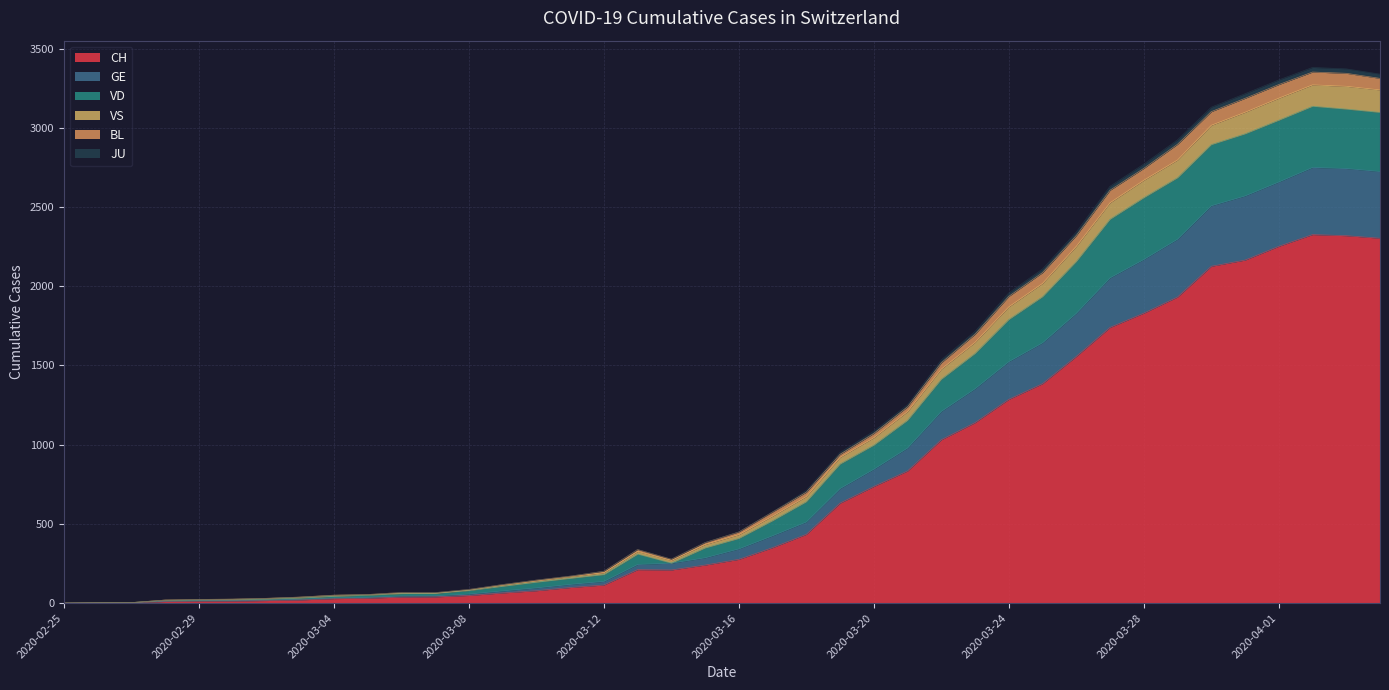

What is the highest value of the CH series?

2326